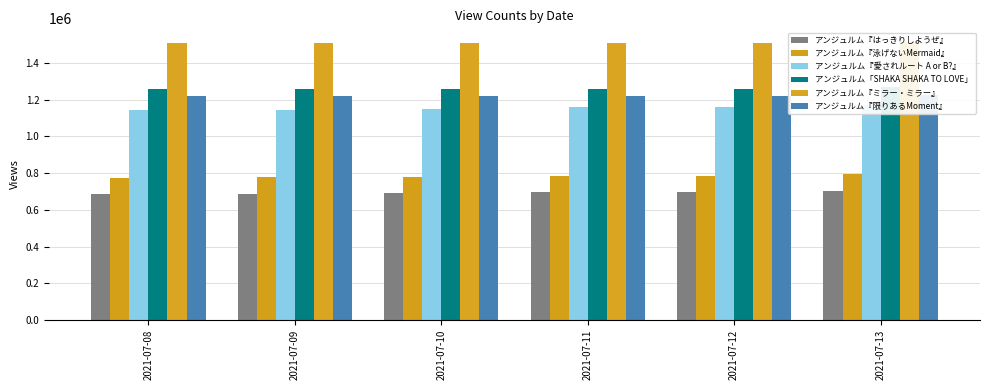

What is the difference between the maximum and minimum values in the アンジュルム『愛されルート A or B?』 series?

22858